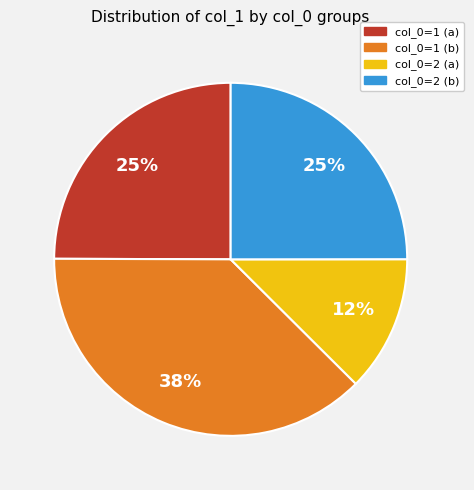

What is the ratio of the value at col_0=2 (b) to the value at col_0=1 (a)?

1.0